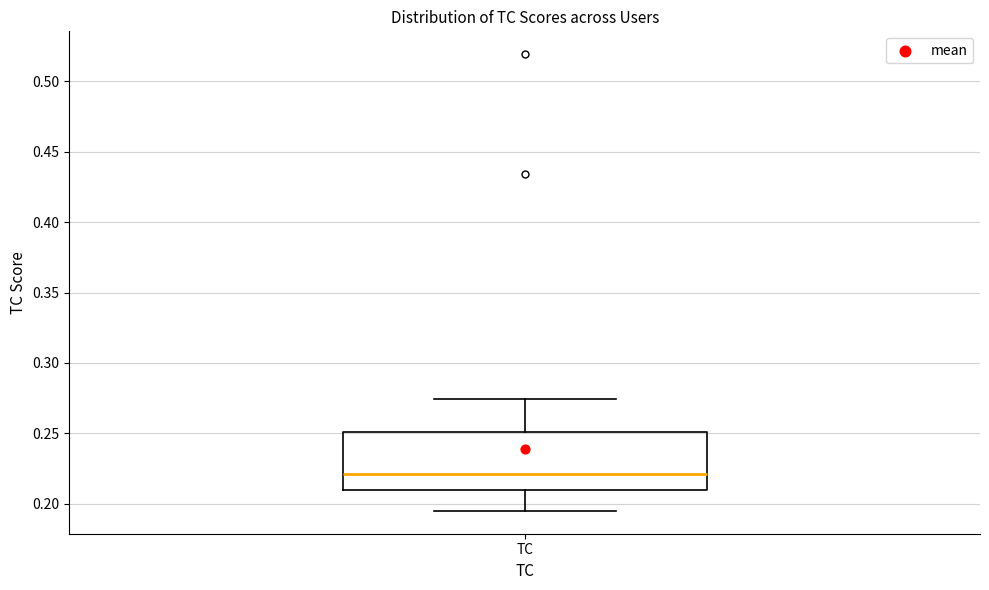

Transcribe this box plot: give where the median line is, the range the box spans, and where the two whiskers end, as read against the y-axis. The values are not printed on the chart, so give them approximately, as read against the axis.

median 0.220, box 0.210 to 0.250, whiskers 0.195 to 0.275